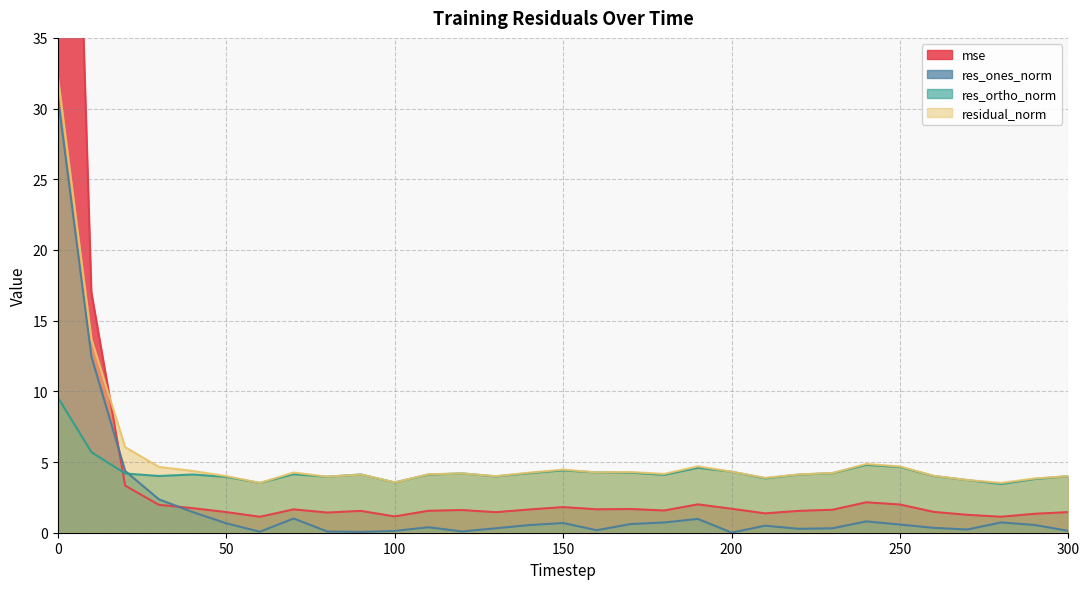

What is the lowest value of the res_ortho_norm series?

3.4